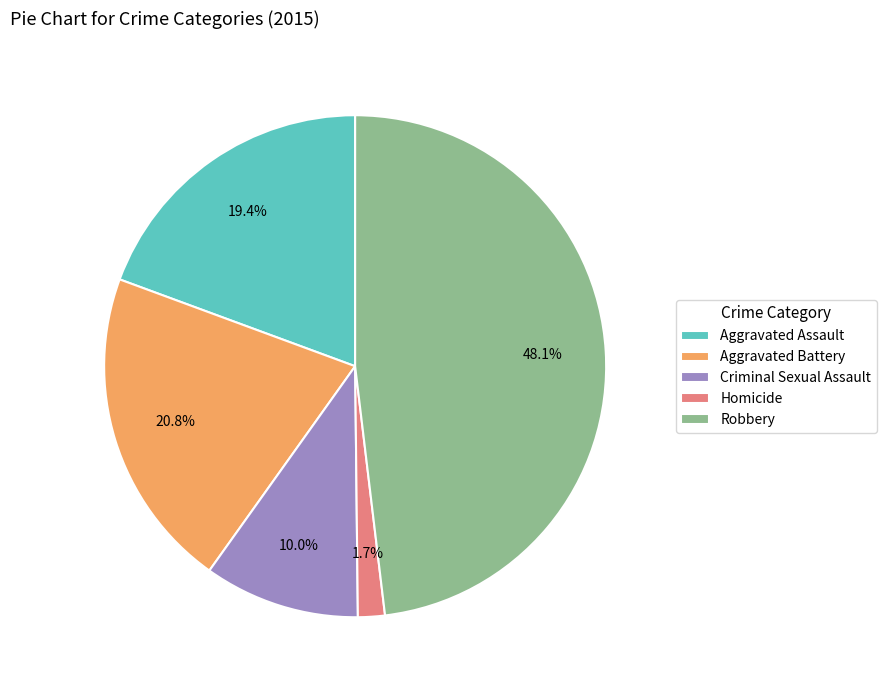

The Criminal Sexual Assault slice represents 10% of the pie. True or false?

True